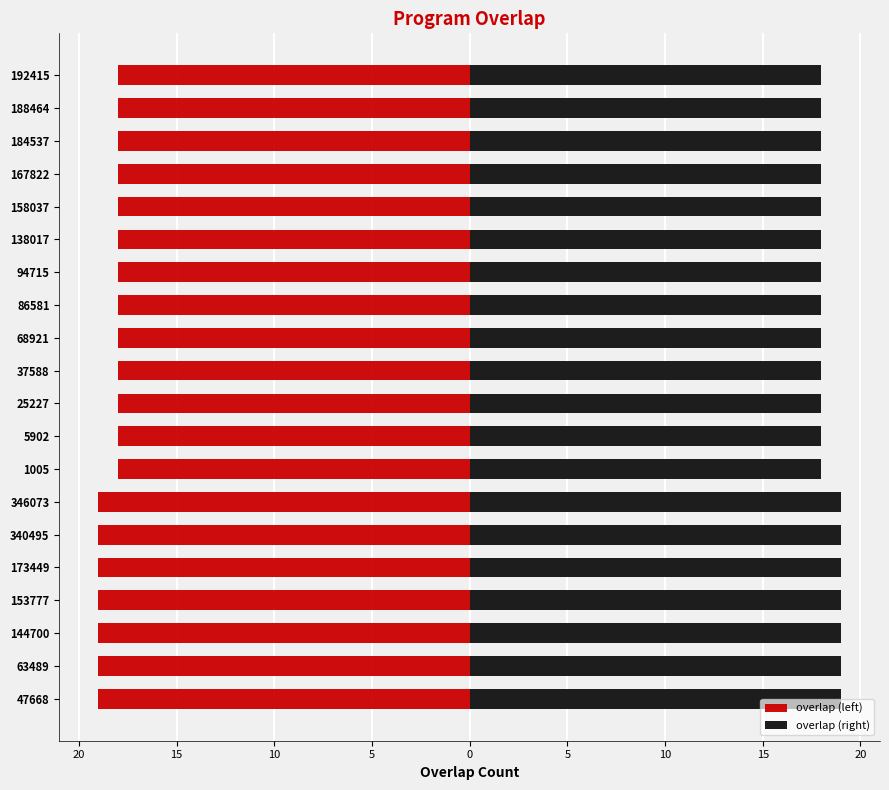

What is the approximate value of overlap (right) at 86581?

18